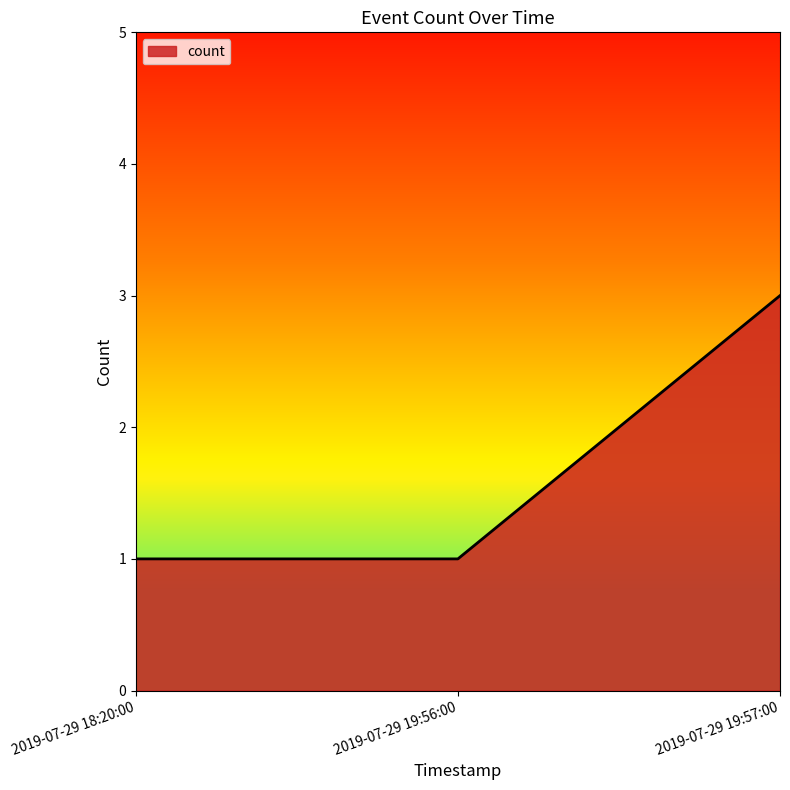

Reading left to right, list all the values displayed in this chart.

1	1	3